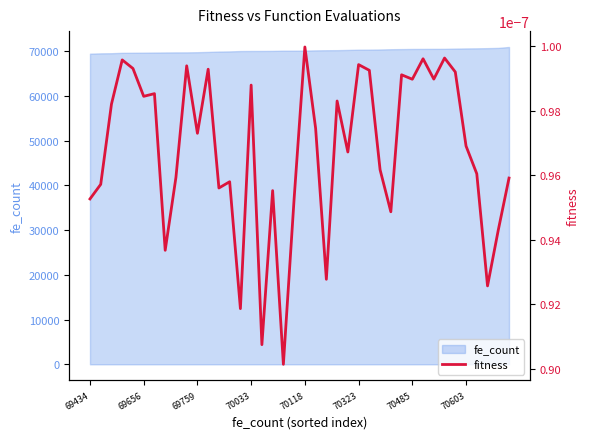

At which category does the chart reach its minimum across all series?

18